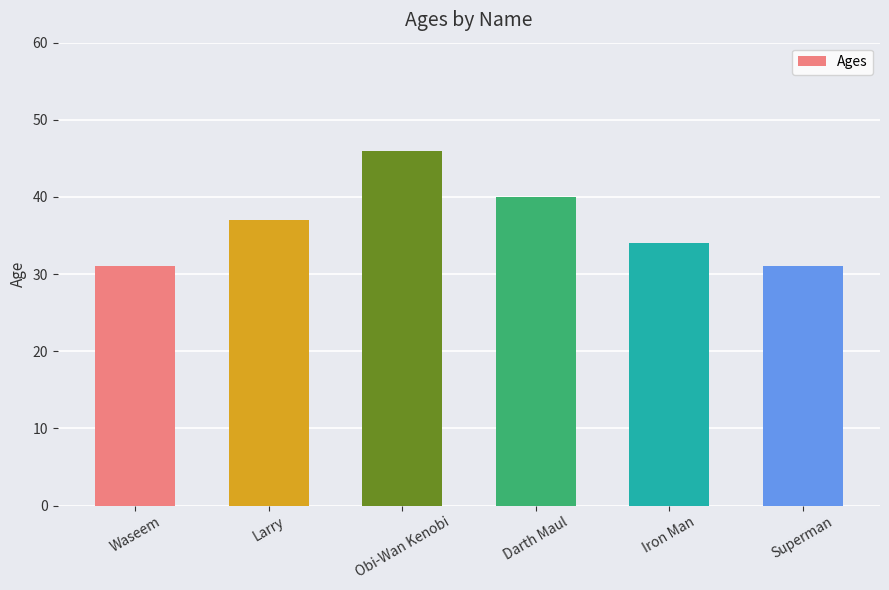

What value does the data have at Larry?

37